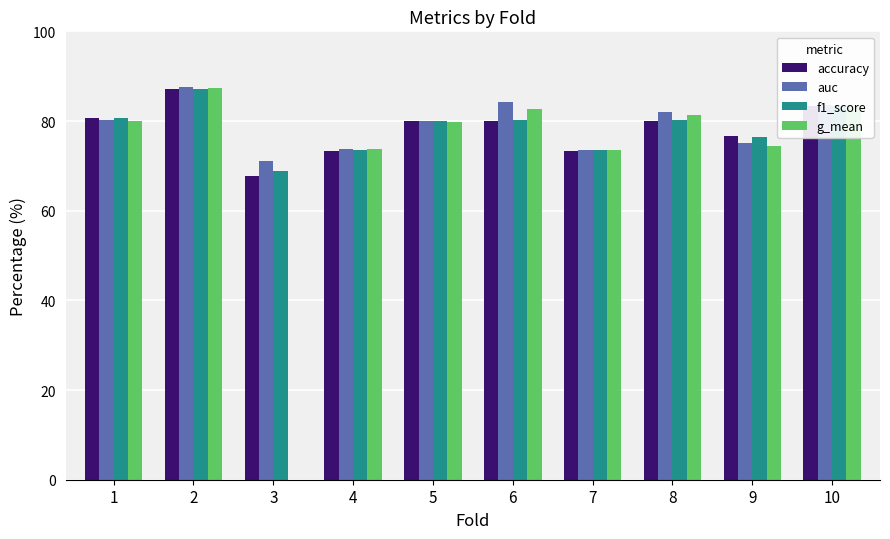

What is the total value across all series at 6?

327.2